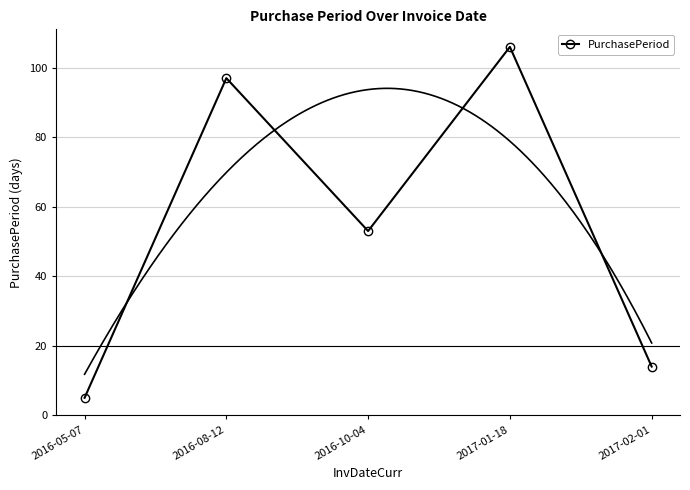

Rank the categories by value from lowest to highest.

2016-05-07, 2017-02-01, 2016-10-04, 2016-08-12, 2017-01-18